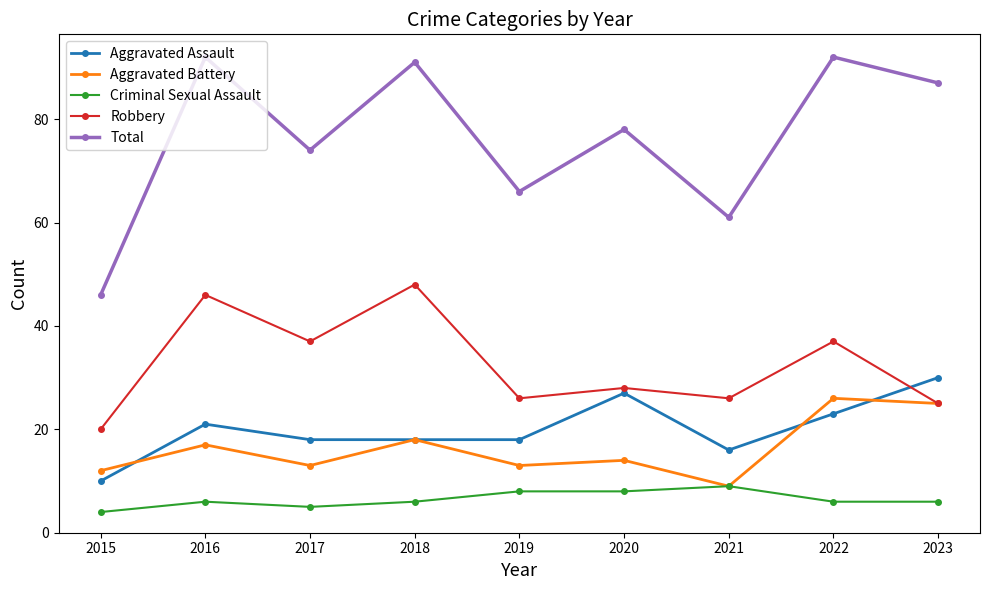

Where is the first local maximum for Criminal Sexual Assault?

2016